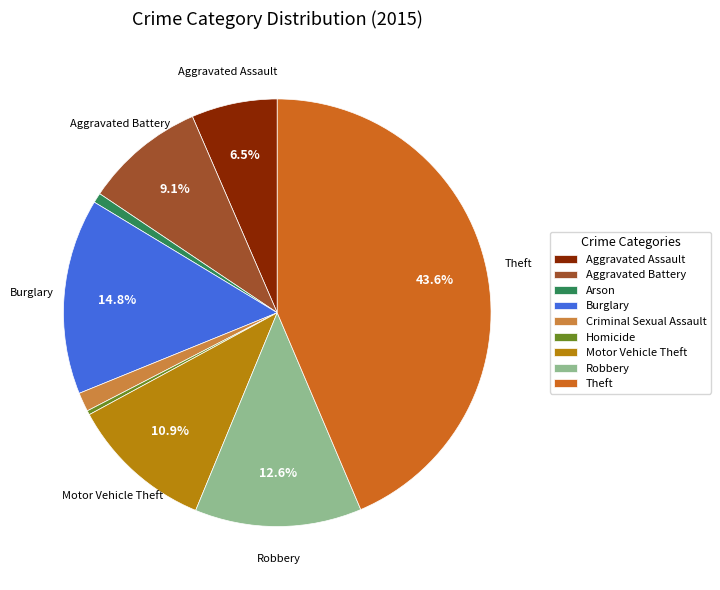

True or false: Theft accounts for 55% of the total.

False